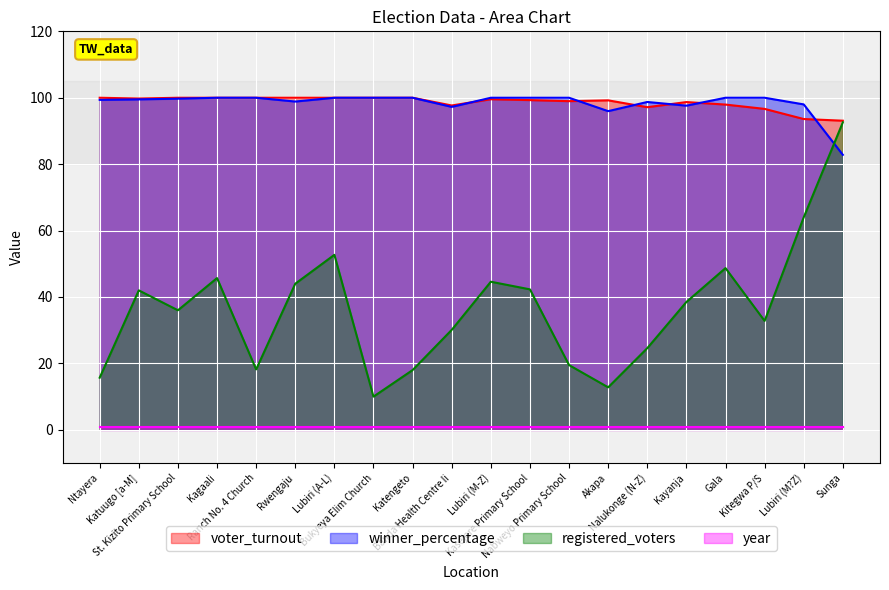

True or false: voter_turnout has a value of 41.2 at Bukyeya Elim Church.

False